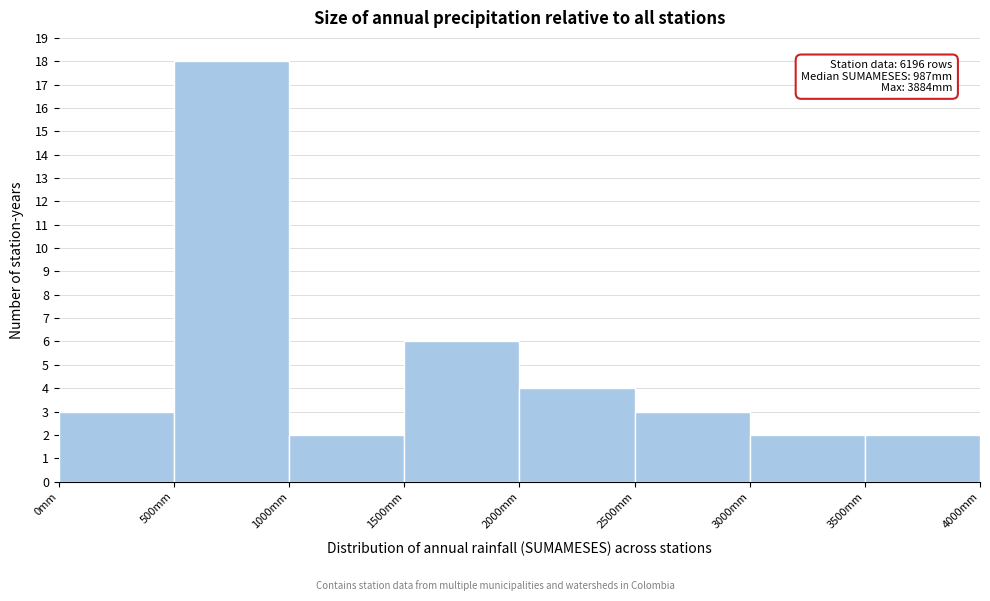

Which range on the x-axis has the tallest bar?

500 to 1000